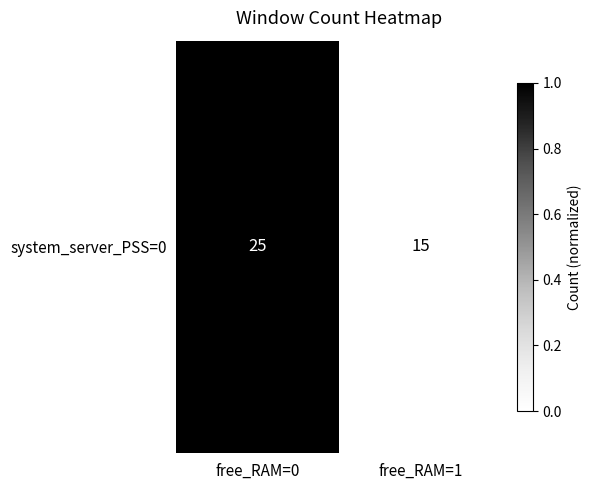

Reading left to right, list all the values displayed in this chart.

free_RAM=0=1.0	free_RAM=1=0.0